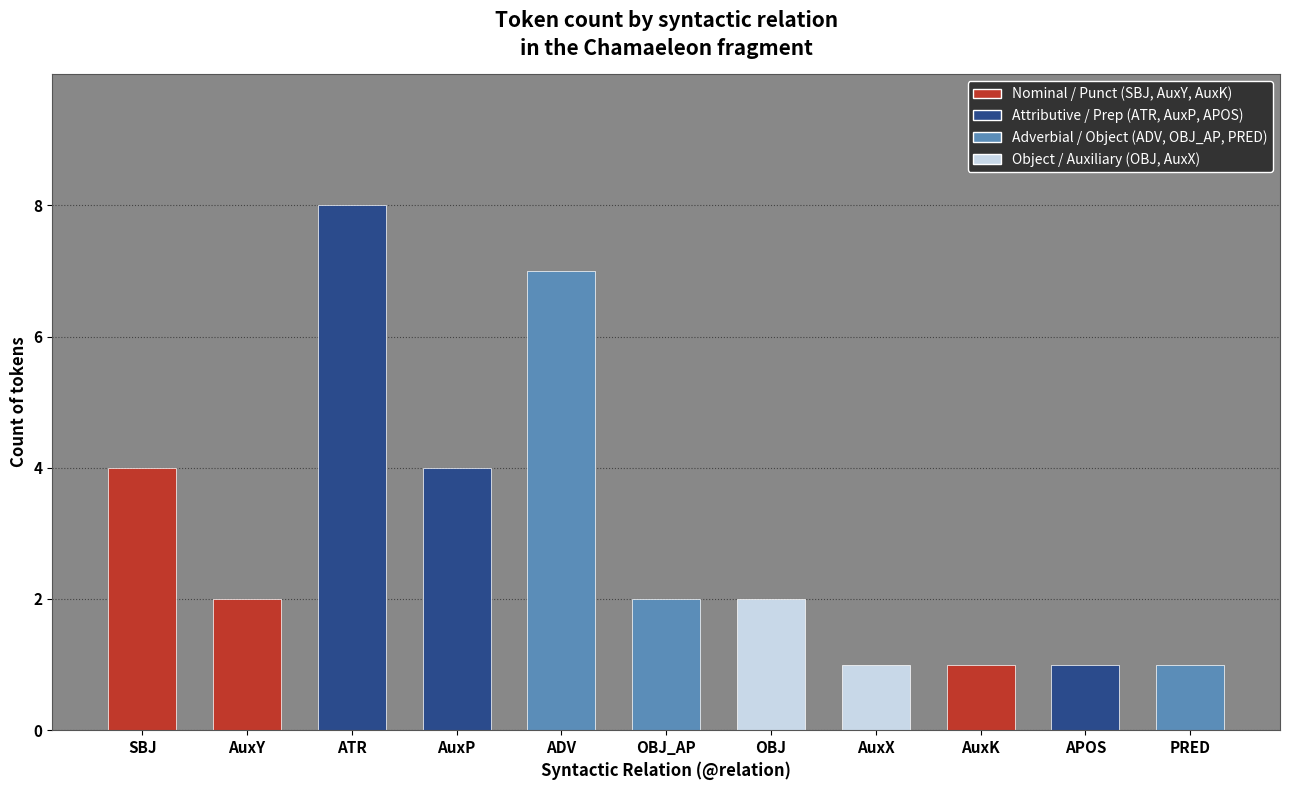

Reading right to left, transcribe all the data shown in this chart.

1	1	1	1	2	2	7	4	8	2	4